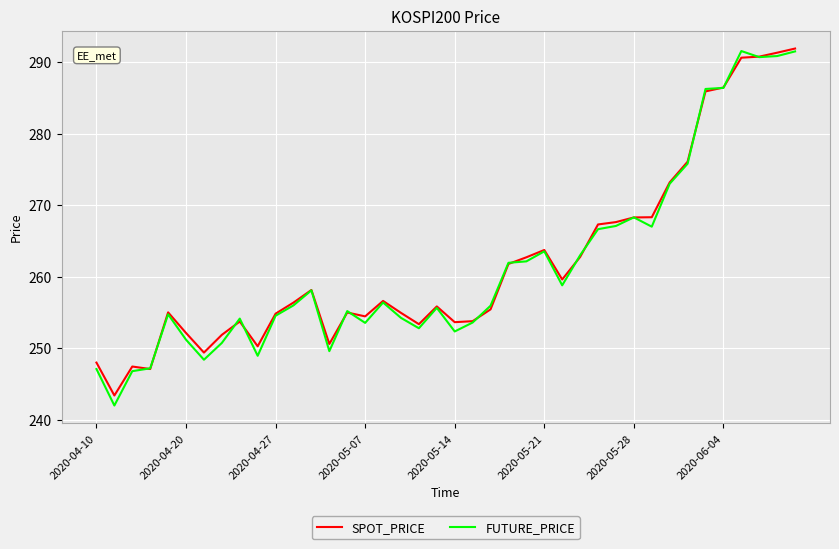

What is the minimum value shown in the chart?

242.0